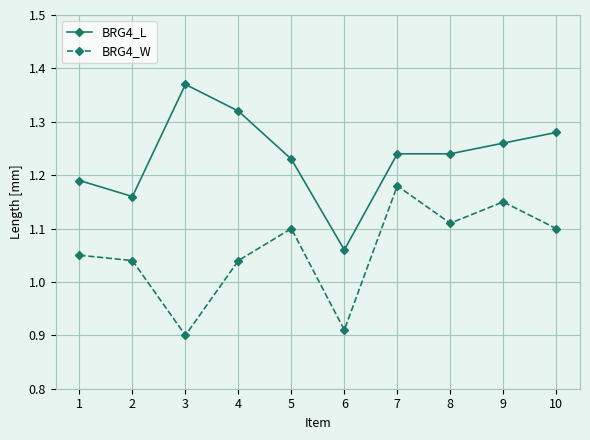

Is it true that BRG4_W equals 1.2 at 3?

False